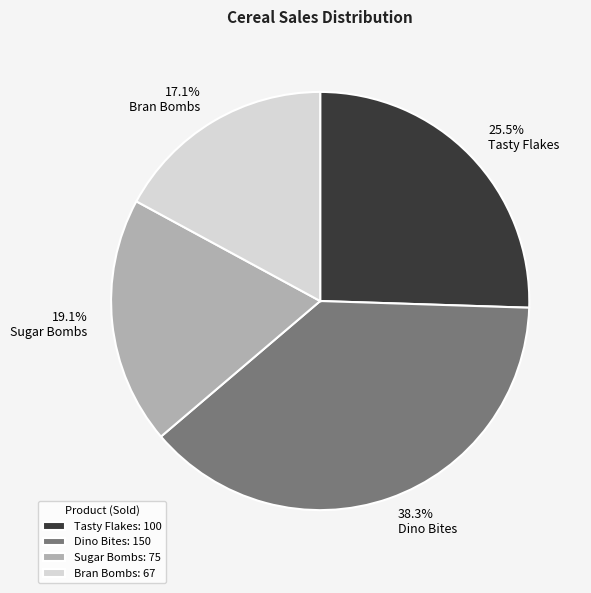

How much of the chart is everything except Dino Bites?

61.7%